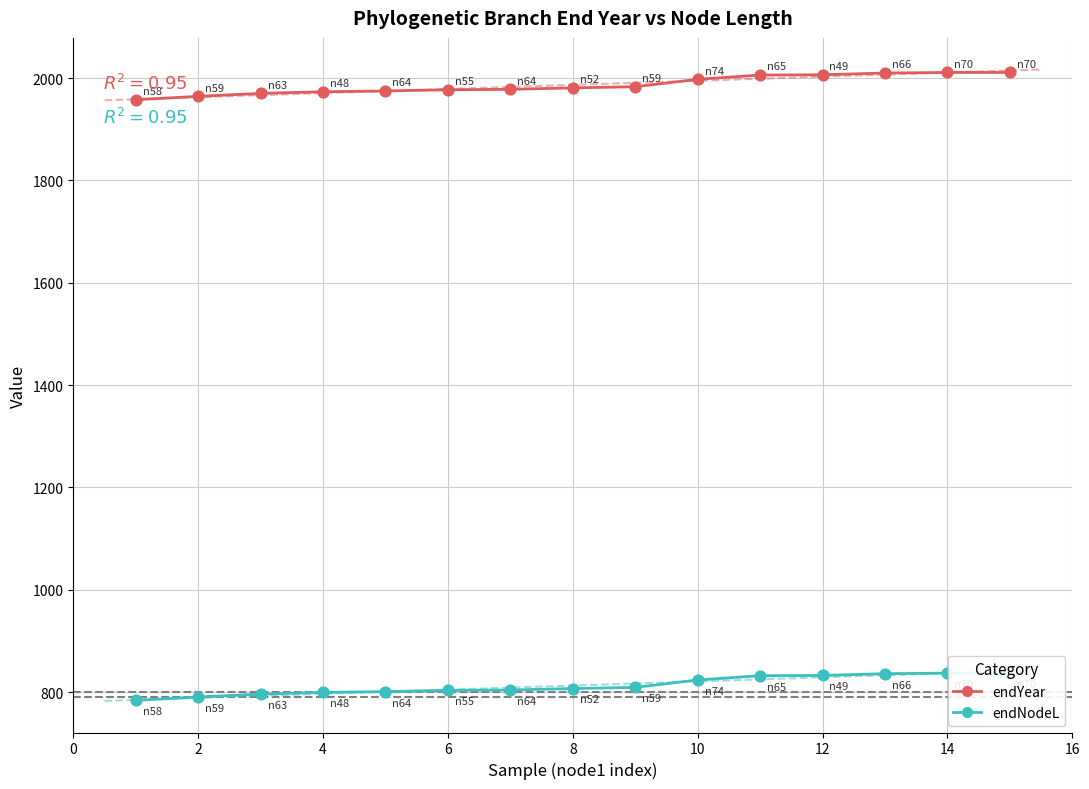

Which series has the largest total across all categories?

endYear